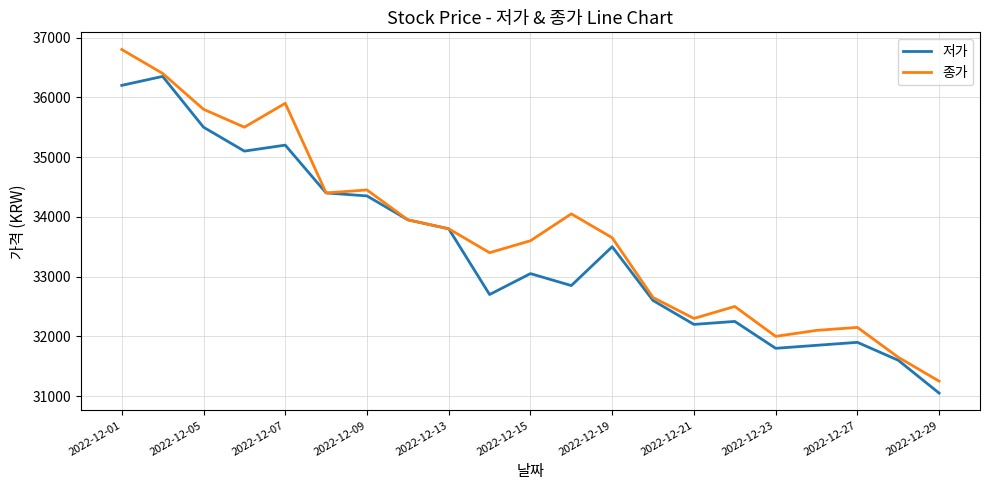

Which series has the largest total across all categories?

종가